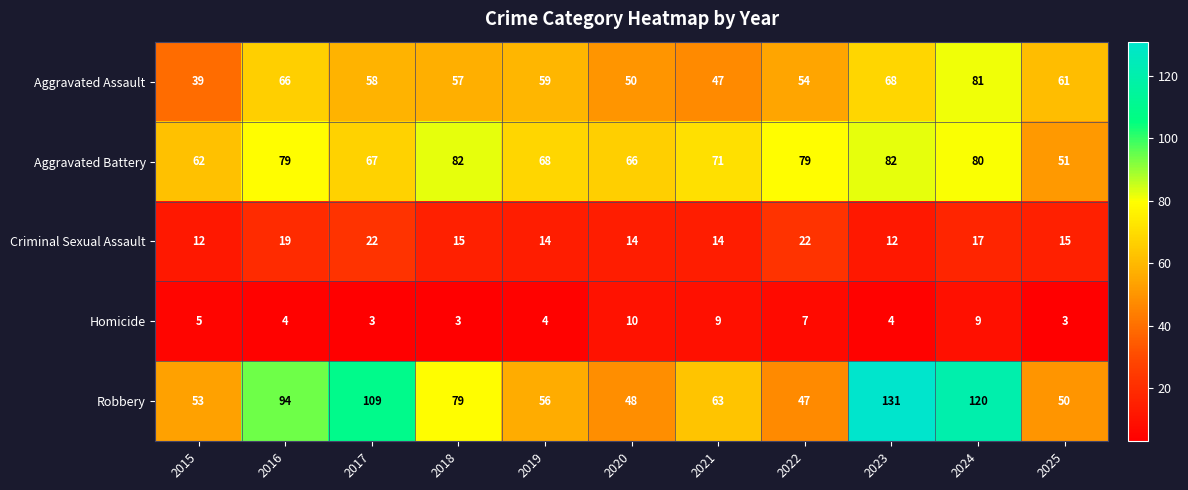

The Robbery series shows 131 at 2023. True or false?

True